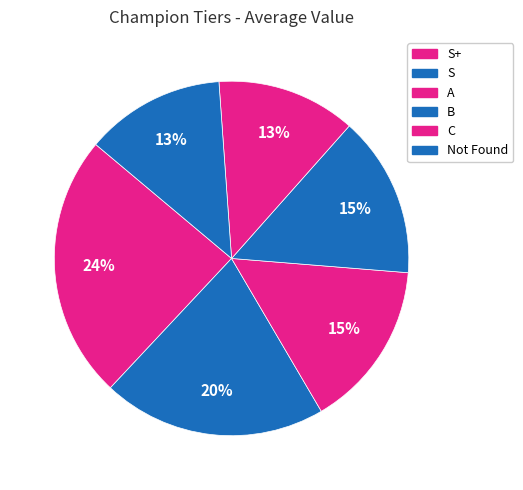

Count the number of slices in the pie.

6